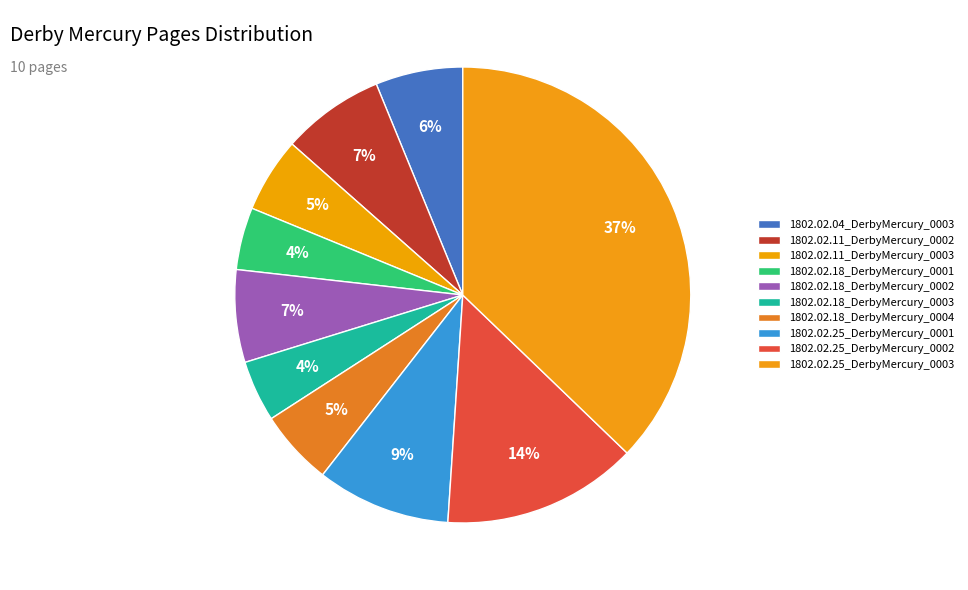

To the nearest percent, what portion does 1802.02.18_DerbyMercury_0002 represent?

7%